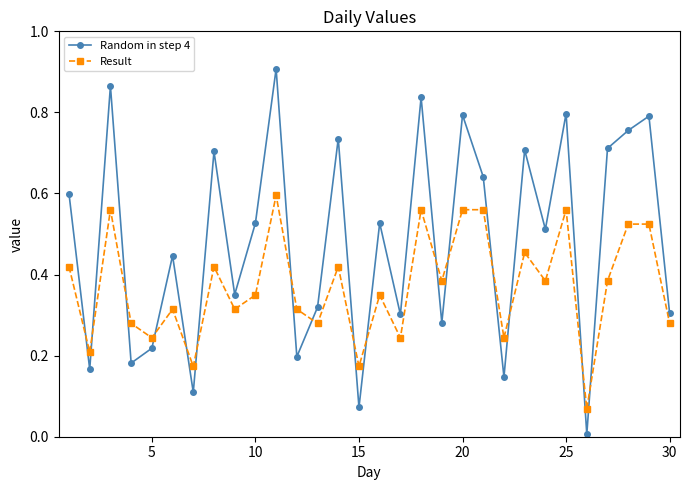

Which series has the largest total across all categories?

Random in step 4